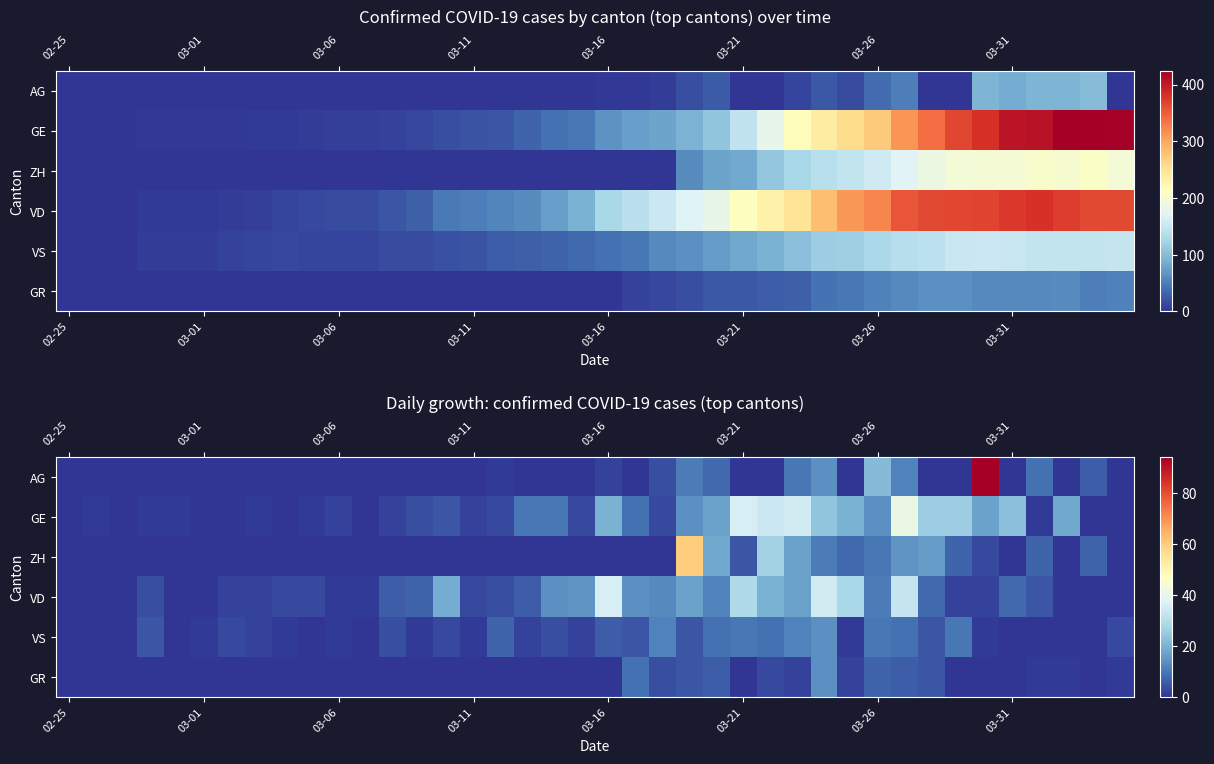

How many values in the GE series exceed 4?

19